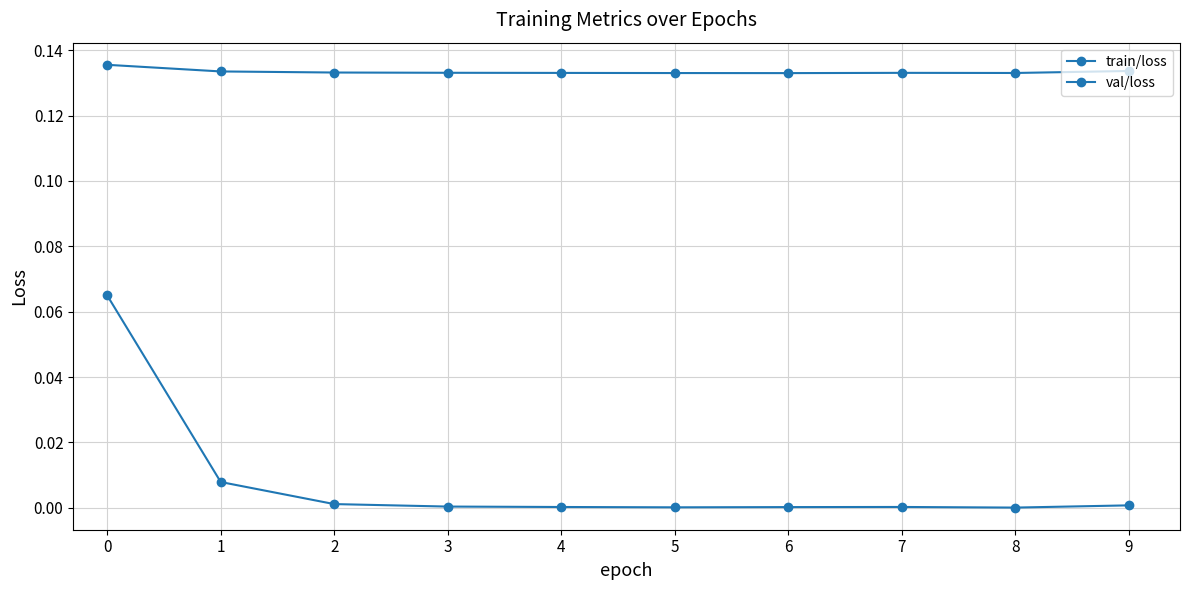

Does the chart display data point markers on the line(s)?

Yes